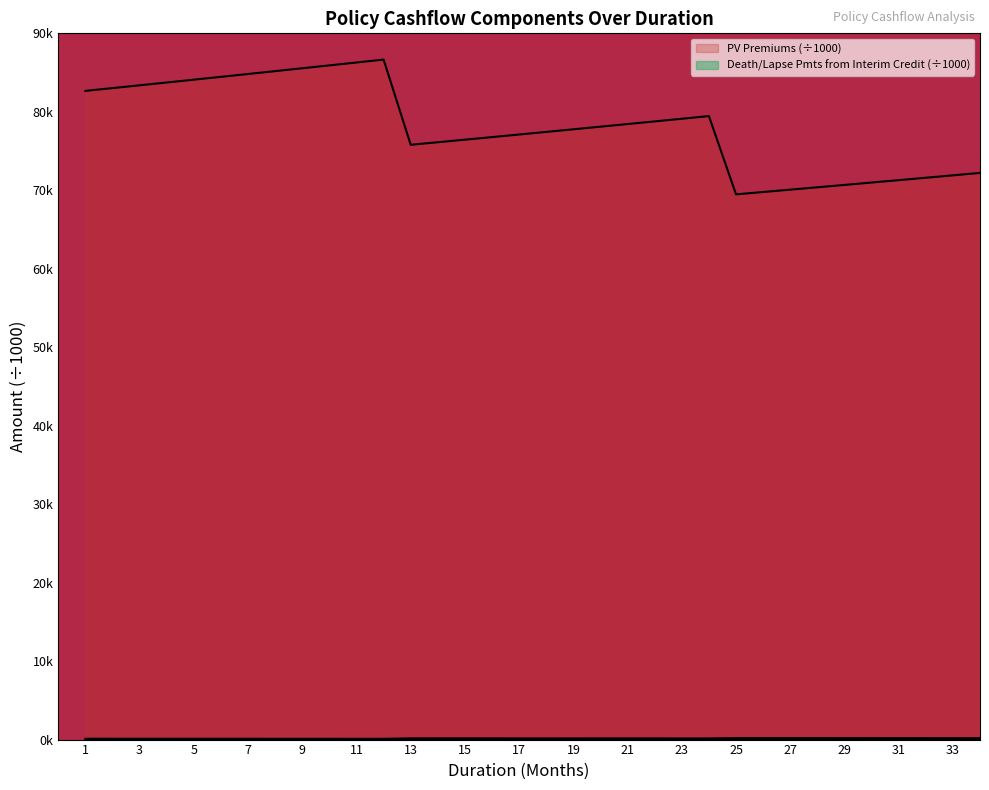

True or false: PV Premiums has more than 0 interior local peaks.

True